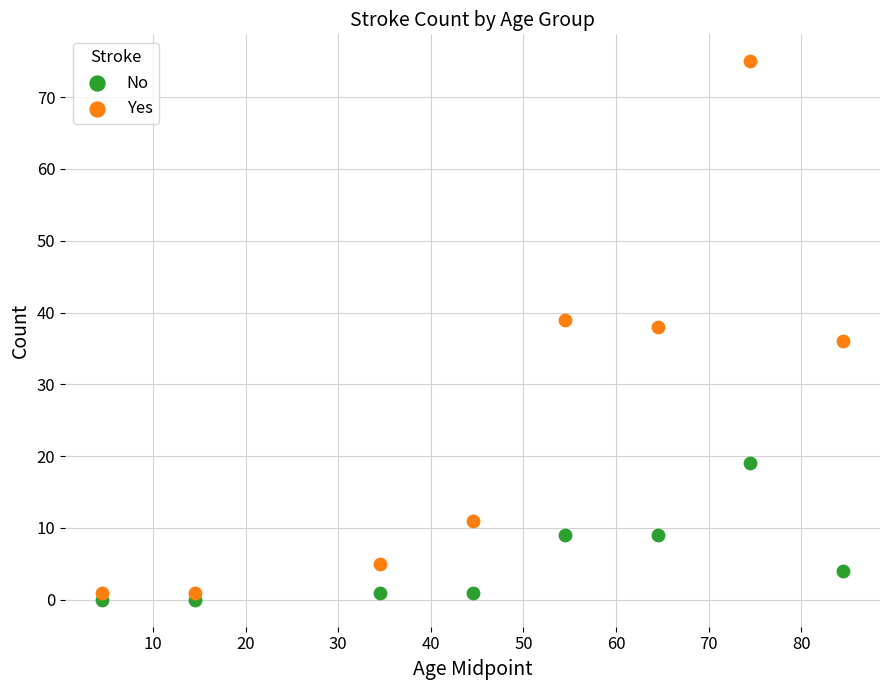

Which series reaches the maximum Y coordinate?

Yes